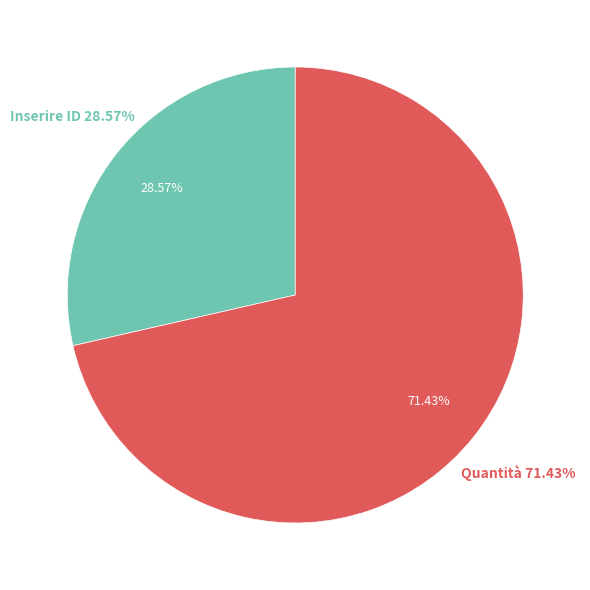

What portion of the pie excludes Inserire ID?

71.4%